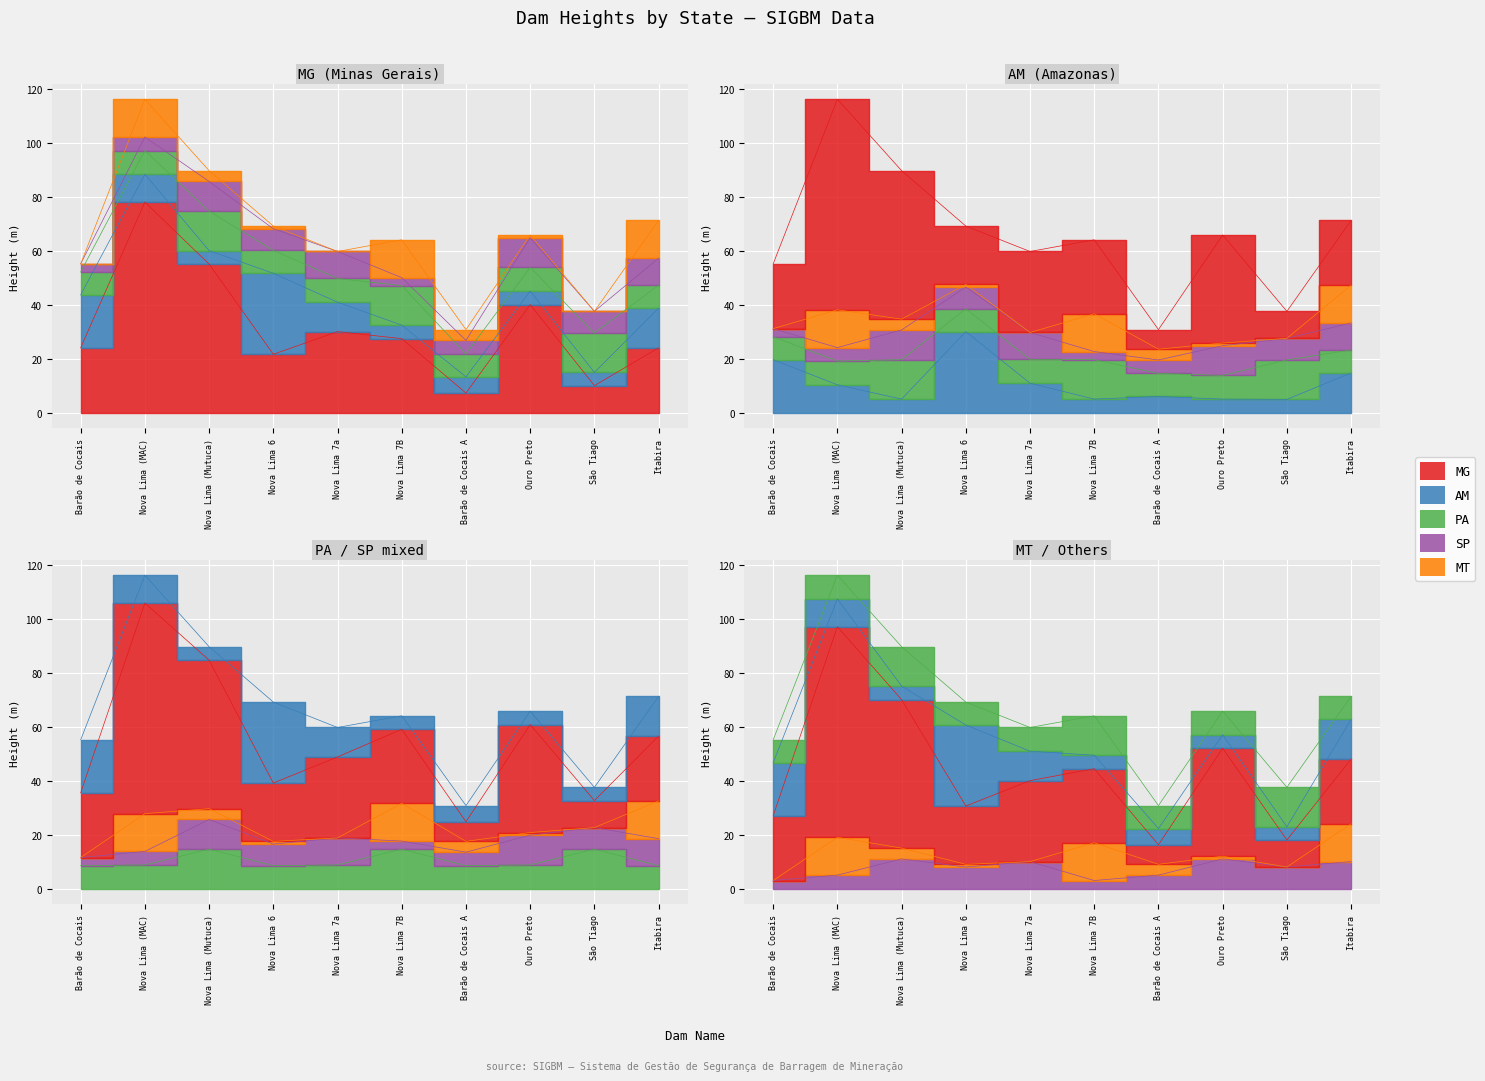

Rank the categories by AM value from highest to lowest.

Nova Lima 6, Barão de Cocais, Itabira, Nova Lima 7a, Nova Lima (MAC), Barão de Cocais A, Nova Lima (Mutuca), Nova Lima 7B, Ouro Preto, São Tiago